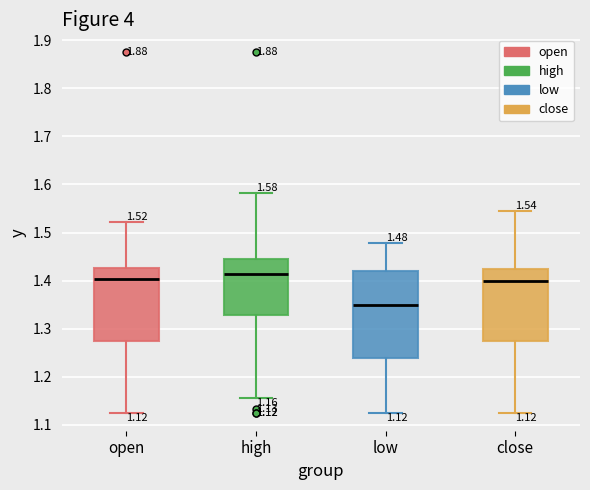

Which box's median line is the lowest?

low